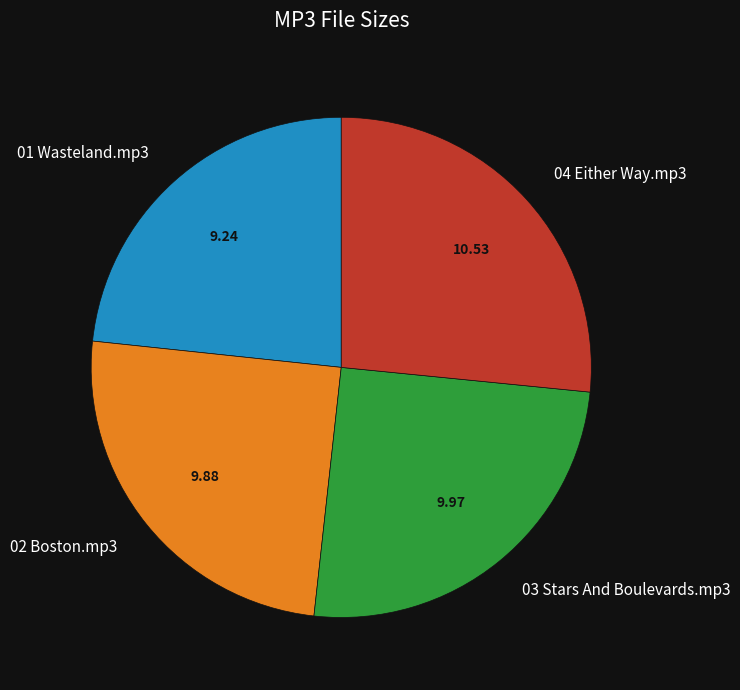

Is there any slice that represents more than half of the pie?

No